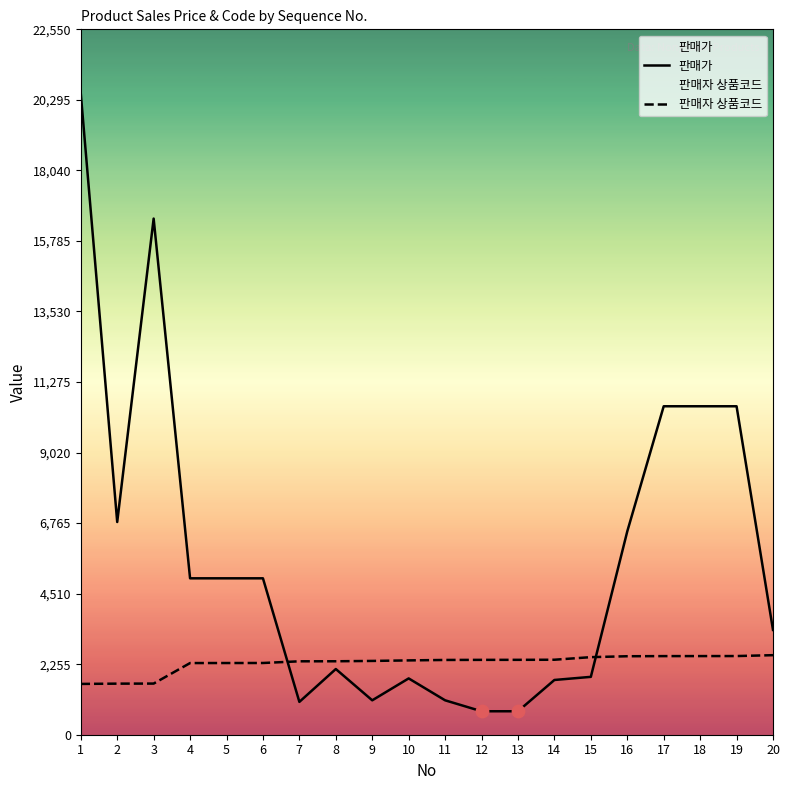

Which series has the largest total across all categories?

판매가